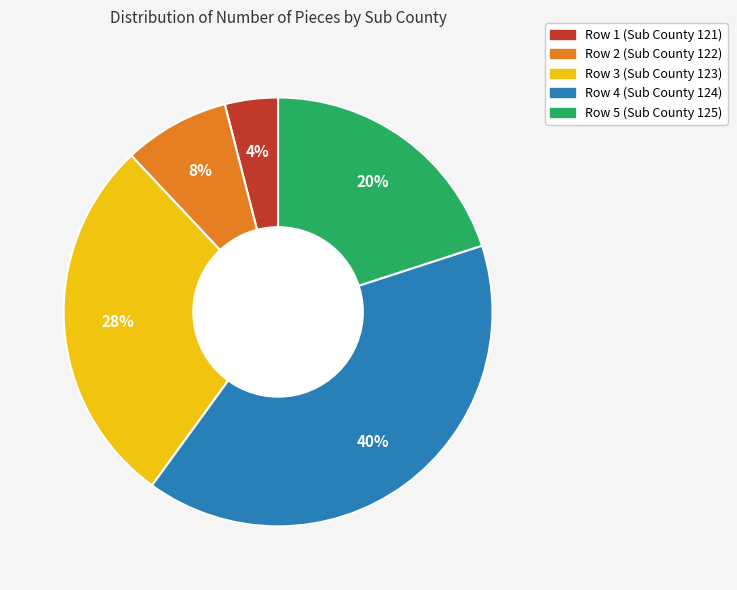

Which category has the biggest portion of the pie?

Row 4 (Sub County 124)